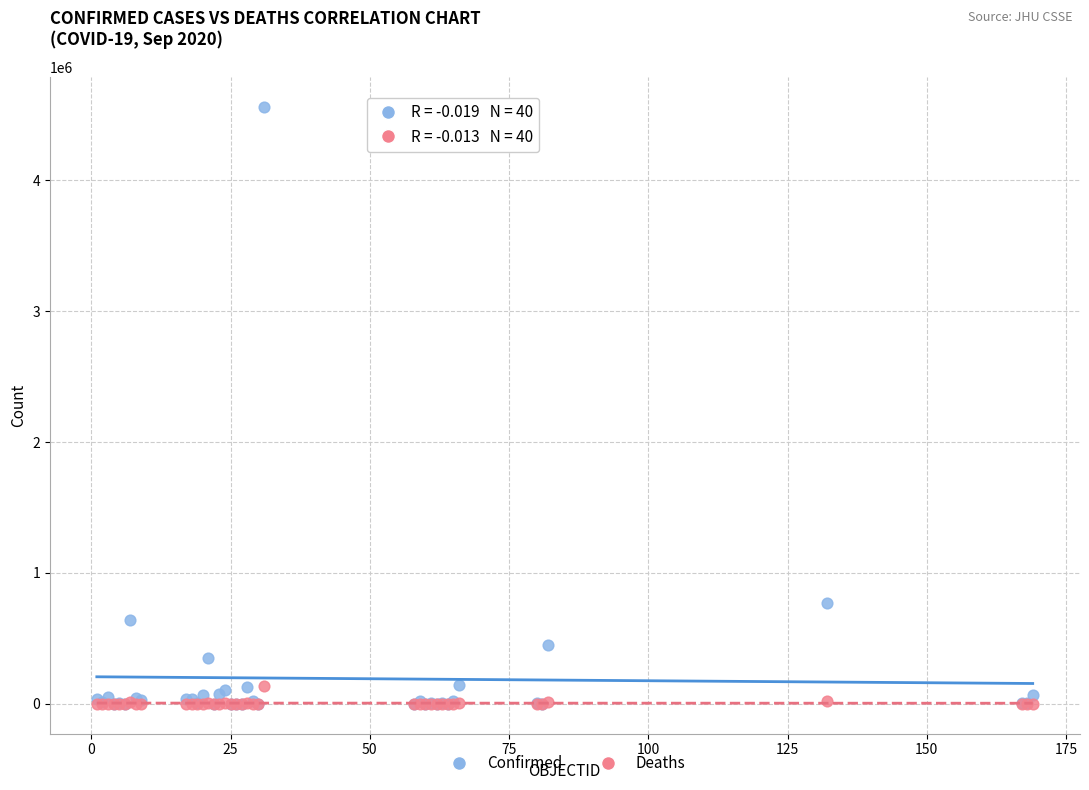

In the Confirmed series, what Y value is closest to 2279068?

770435